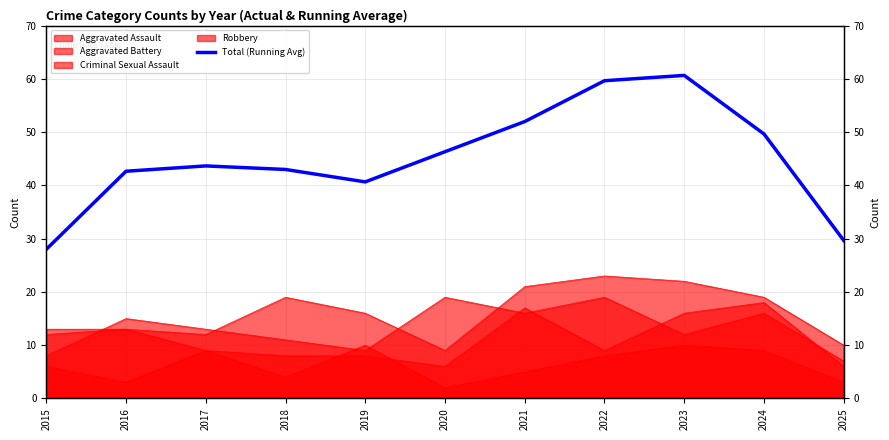

What is the average value?

45.1